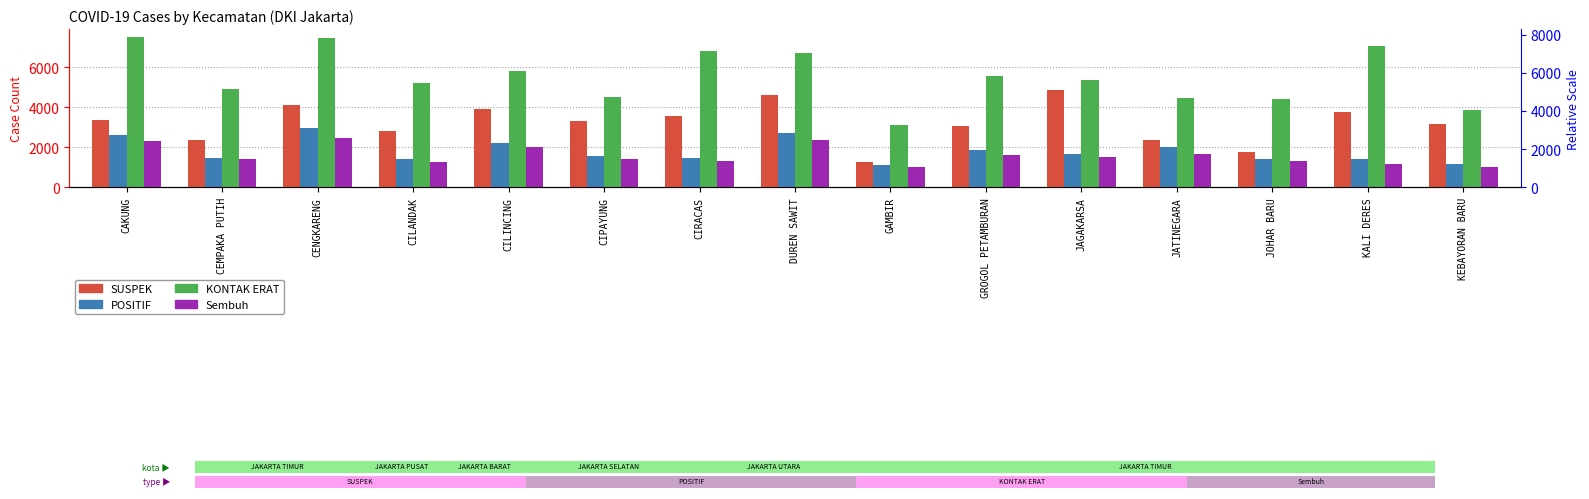

How many data points in Sembuh are less than 1409?

7